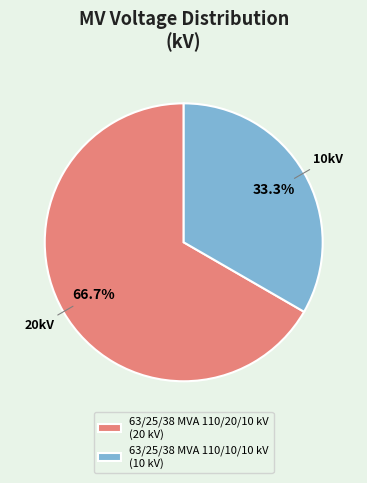

Which category accounts for the majority?

63/25/38 MVA 110/20/10 kV